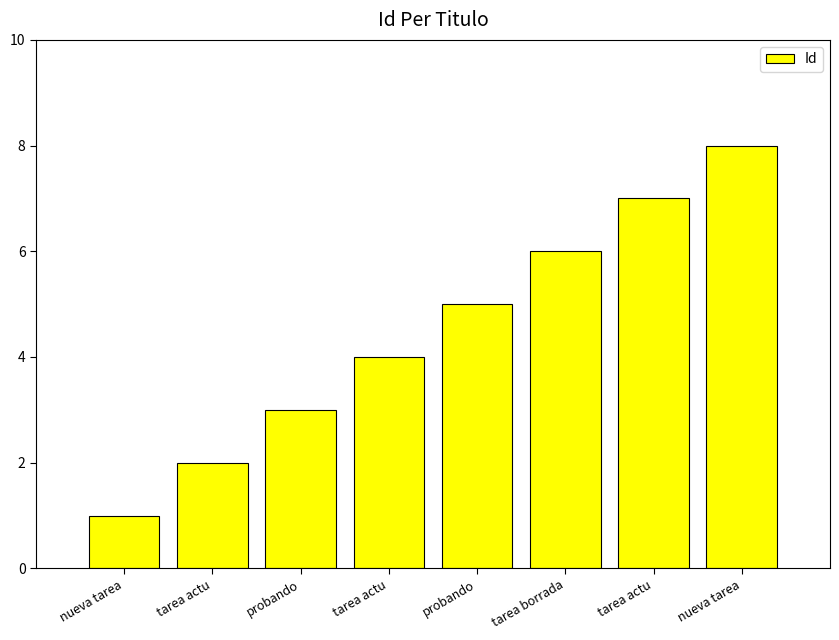

The chart shows a value of 4 at tarea actu. True or false?

True